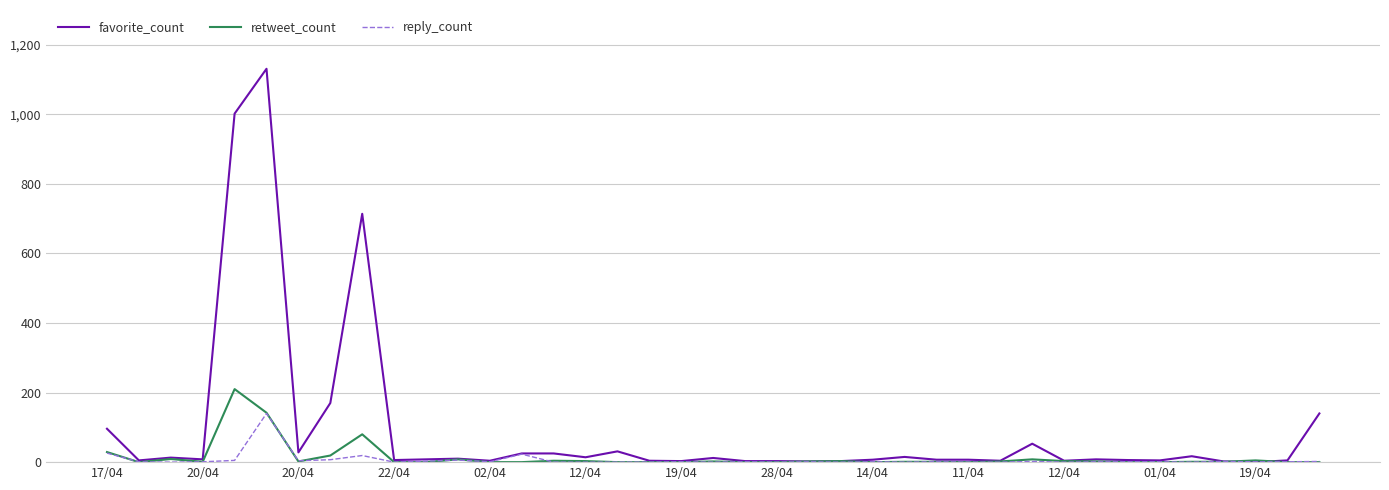

Which series has the widest spread of values?

favorite_count